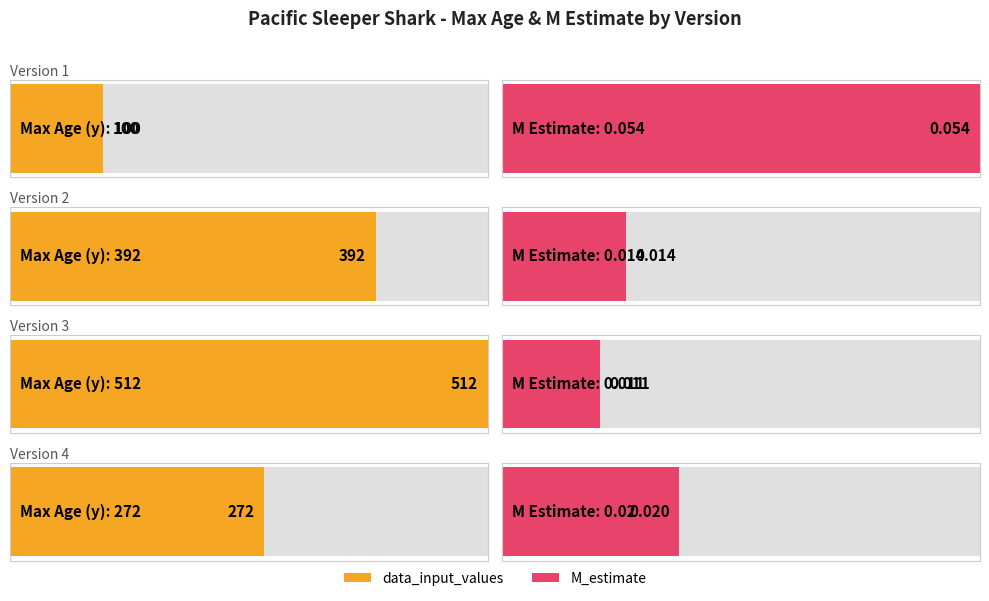

List the series in order of their overall mean, highest first.

data_input_values, M_estimate